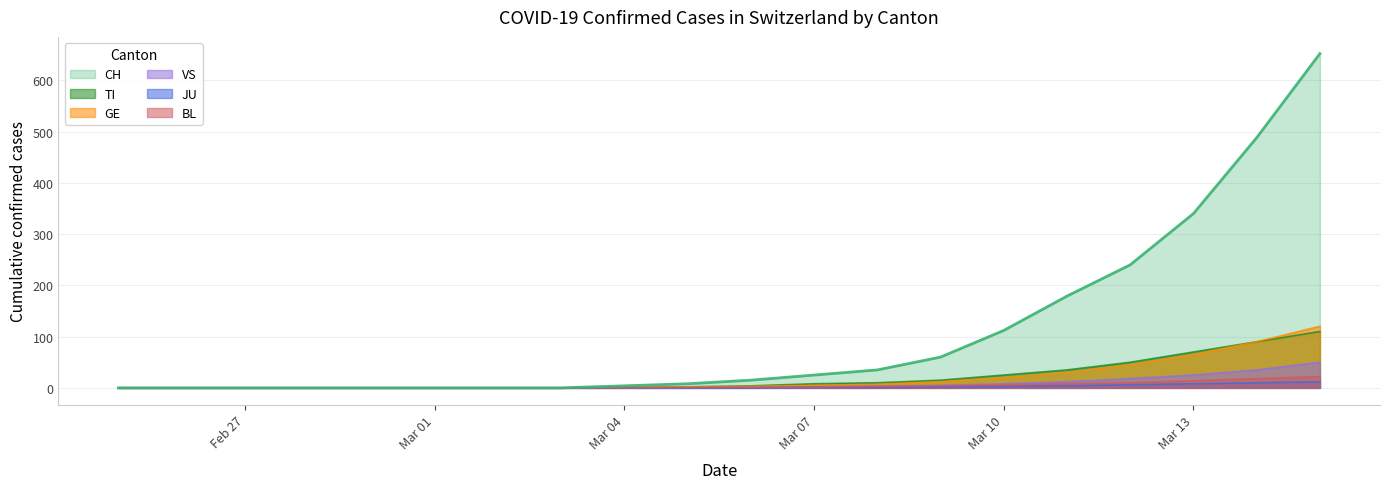

List the series in order of their peak value, highest first.

CH, GE, TI, VS, BL, JU